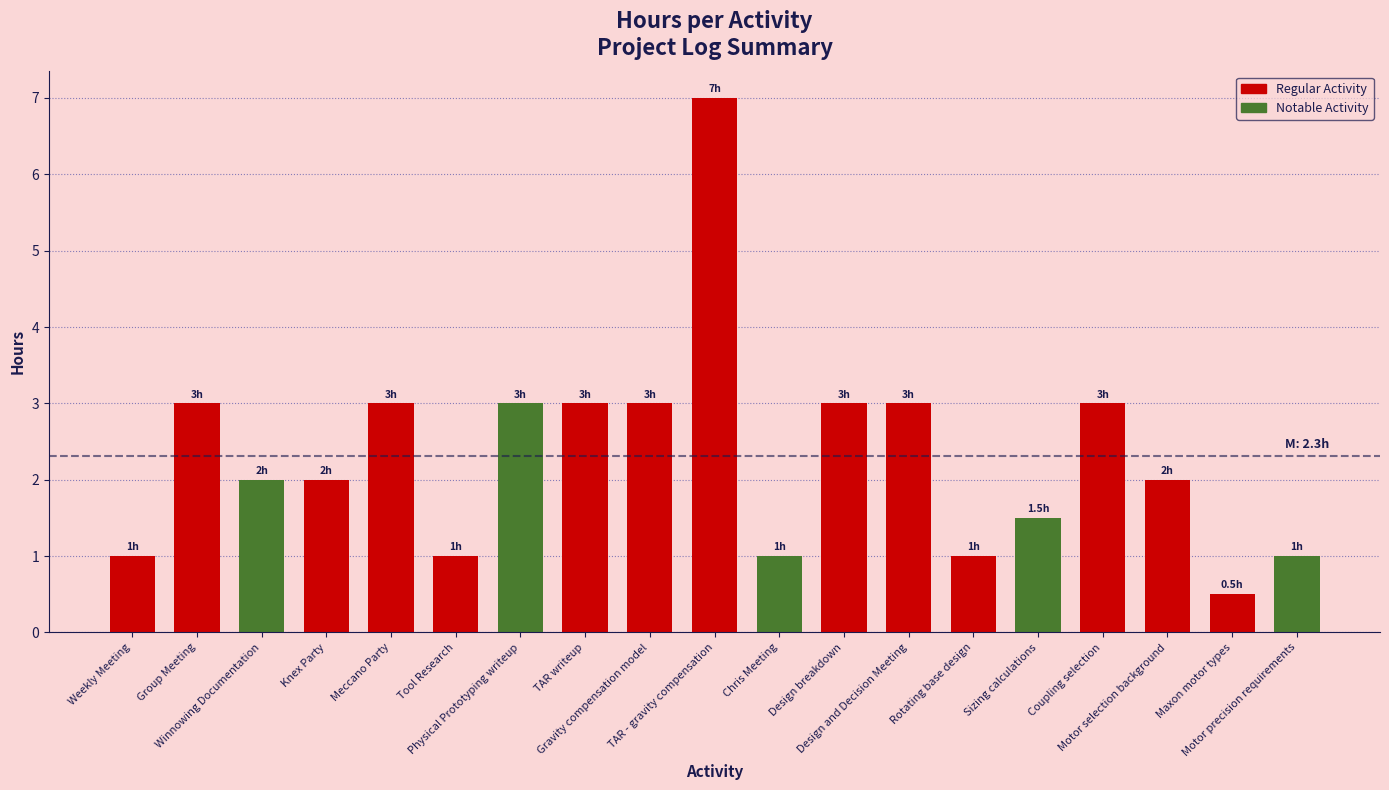

Reading left to right, list all the values displayed in this chart.

Weekly Meeting=1.0	Group Meeting=3.0	Winnowing Documentation=2.0	Knex Party=2.0	Meccano Party=3.0	Tool Research=1.0	Physical Prototyping writeup=3.0	TAR writeup=3.0	Gravity compensation model=3.0	TAR - gravity compensation=7.0	Chris Meeting=1.0	Design breakdown=3.0	Design and Decision Meeting=3.0	Rotating base design=1.0	Sizing calculations=1.5	Coupling selection=3.0	Motor selection background=2.0	Maxon motor types=0.5	Motor precision requirements=1.0